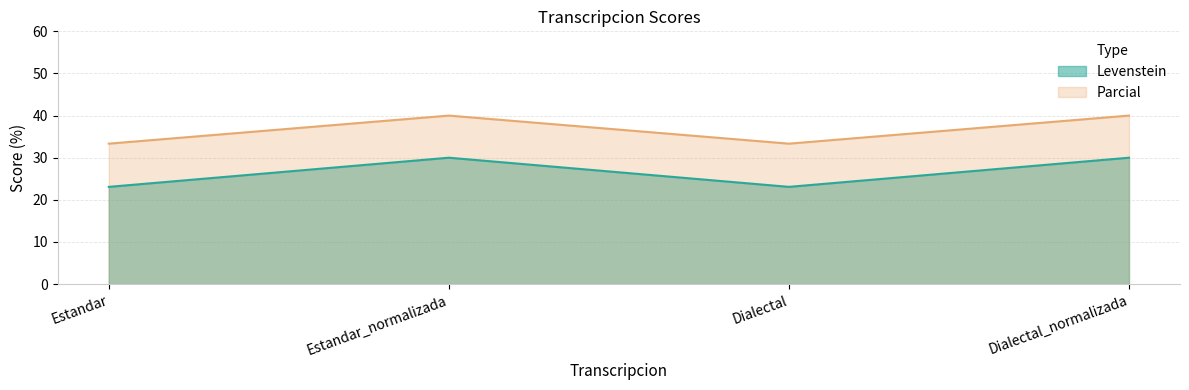

What is the smallest value displayed?

23.1